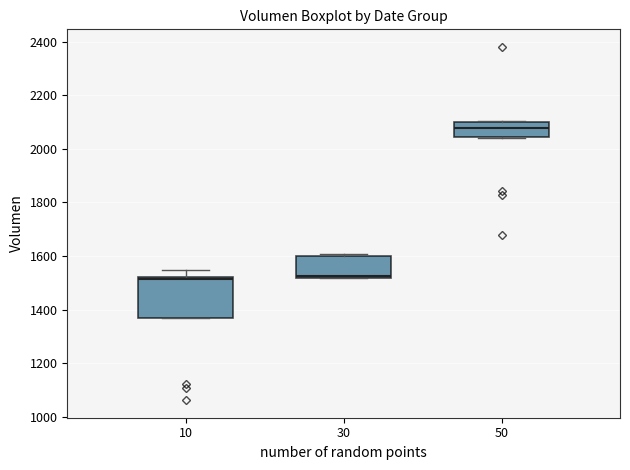

Reading left to right, read every box against the y-axis: the position of its median line, the range the box covers, and the ends of its whiskers. The values are not printed on the chart, so give them approximately, as read against the axis.

10: median 1520 (just below the box's upper edge), box 1360 to 1520, whiskers 1360 to 1540
30: median 1520 (just above the box's lower edge), box 1520 to 1600, whiskers 1520 to 1600 (just above the box's upper edge)
50: median 2080, box 2040 to 2100, whiskers 2040 to 2100